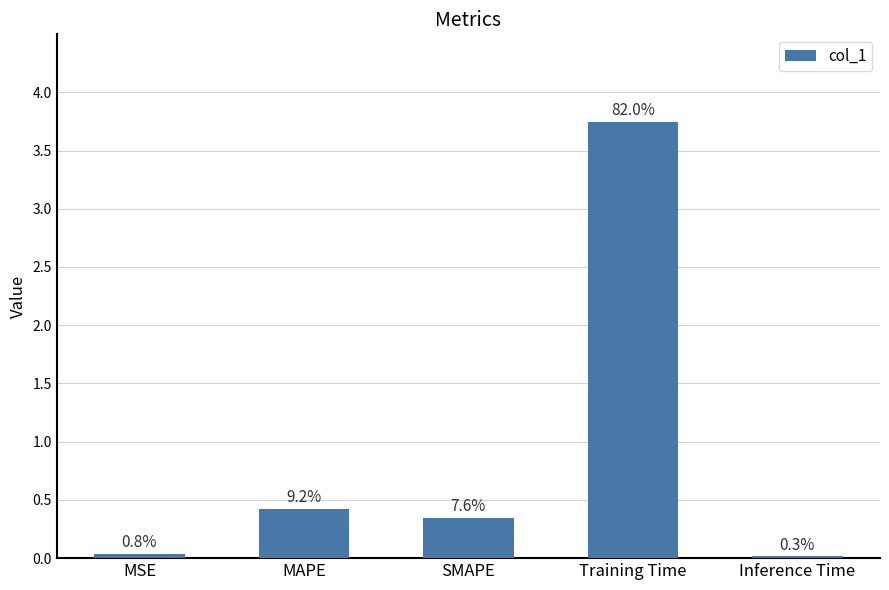

How many bars are there in total?

5